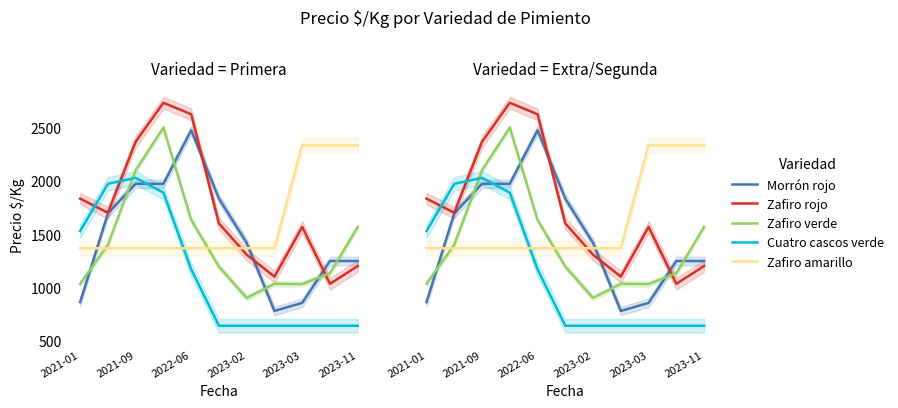

How many lines are shown in the chart?

5